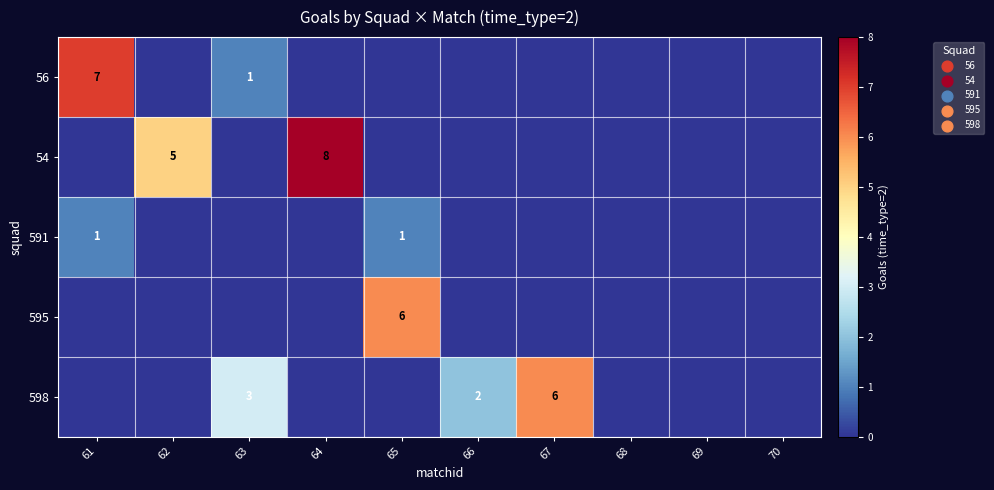

The 591 series shows 1 at 65. True or false?

True